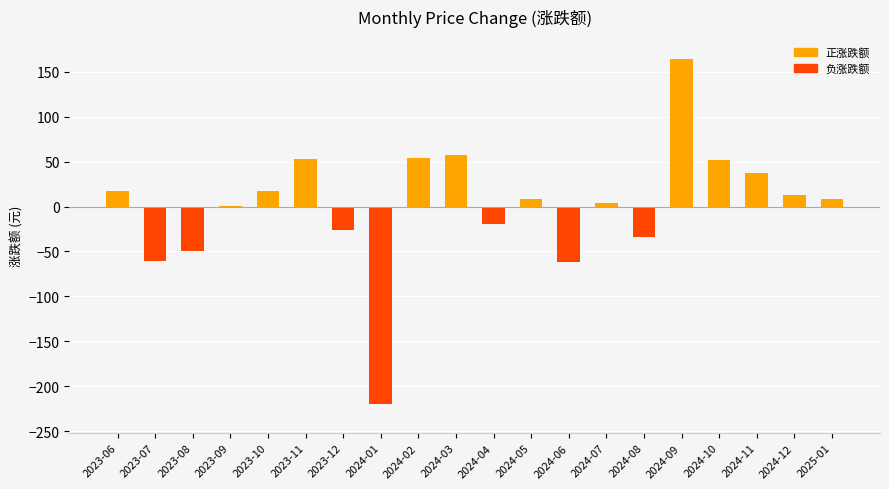

What is the approximate value at 2024-12?

12.8